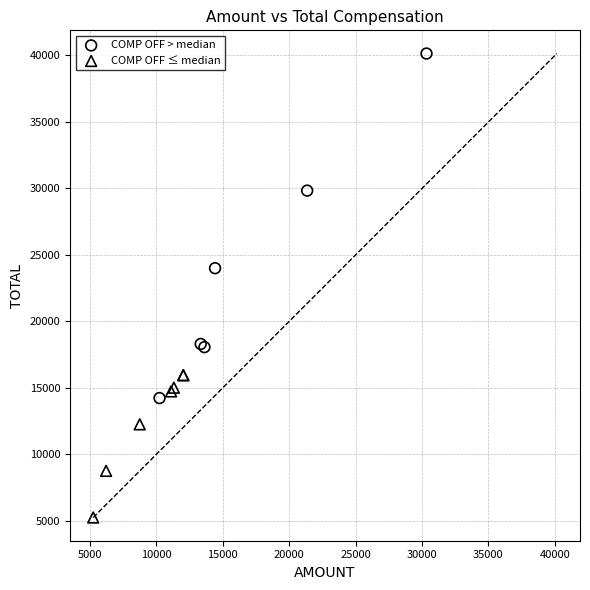

Which series contains the lowest Y value?

COMP OFF ≤ median